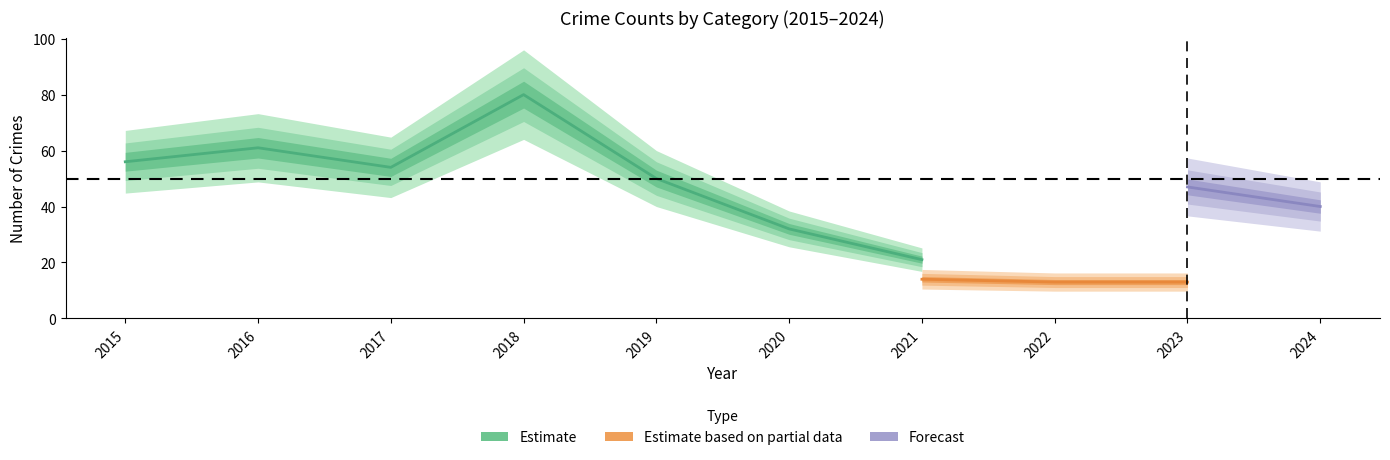

At which label is Theft closest to 50?

2019